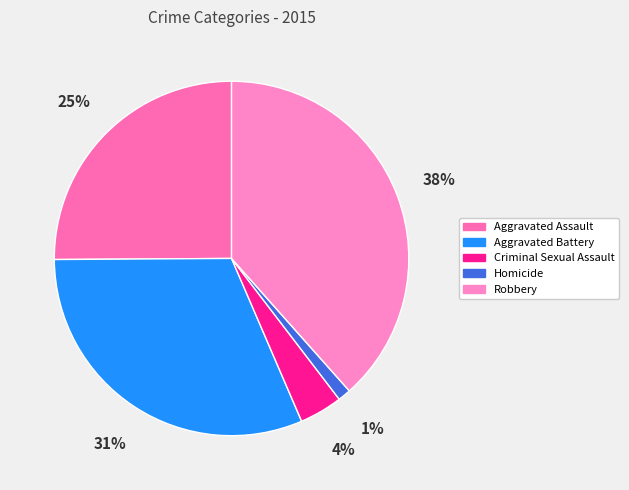

True or false: Aggravated Assault accounts for 25% of the total.

True